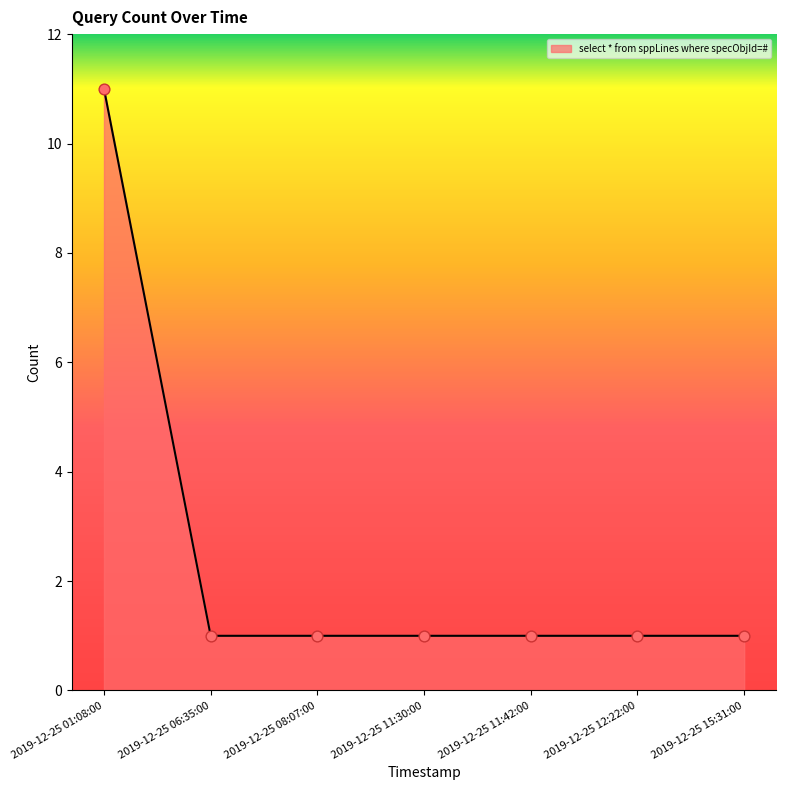

Approximately how many times larger is the value at 2019-12-25 12:22:00 compared to 2019-12-25 06:35:00?

1.0